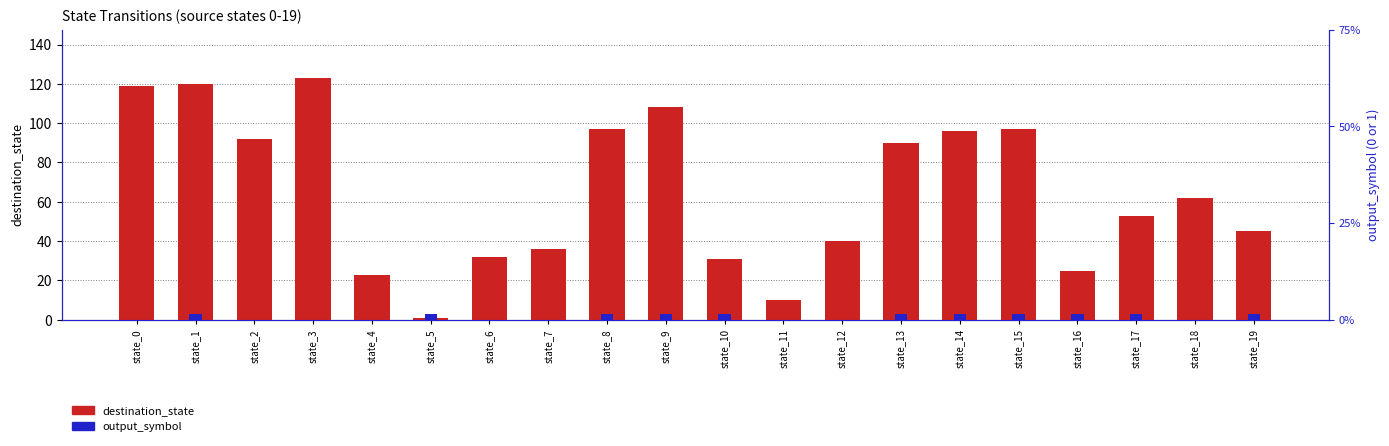

Which category has the lowest value in the destination_state series?

state_5